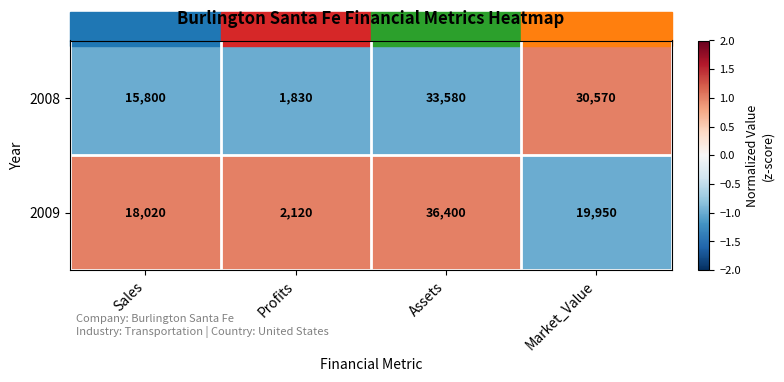

At which category is the sum across all series the highest?

Assets